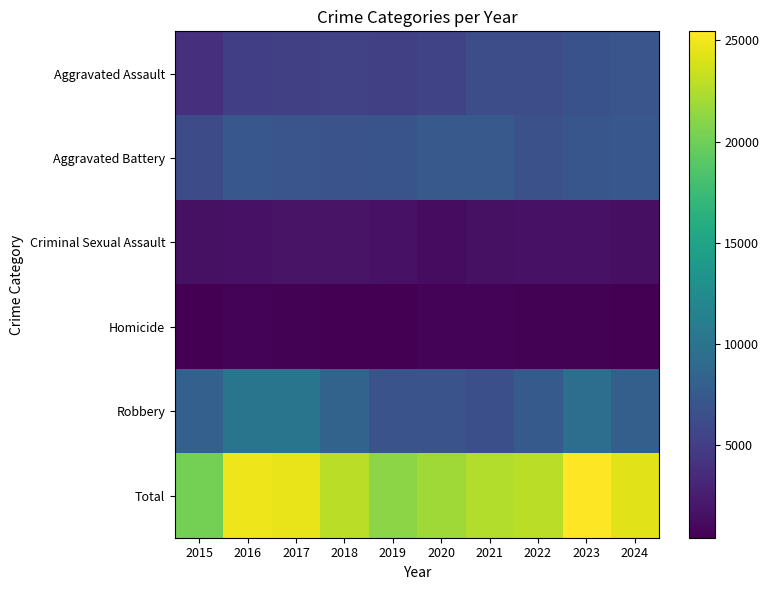

What is the greatest value displayed?

25446